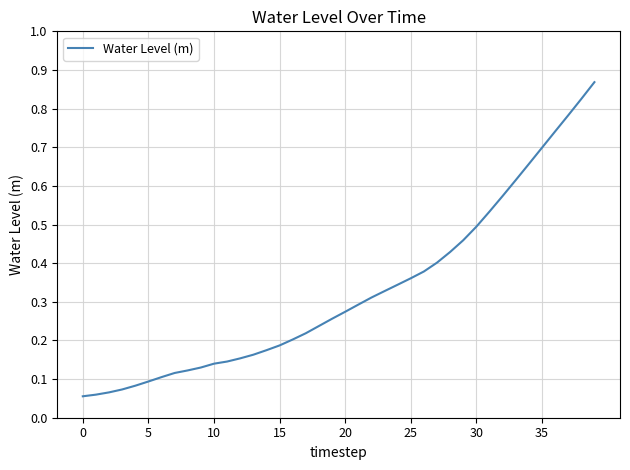

What is the label of the 9th point from the left?

8